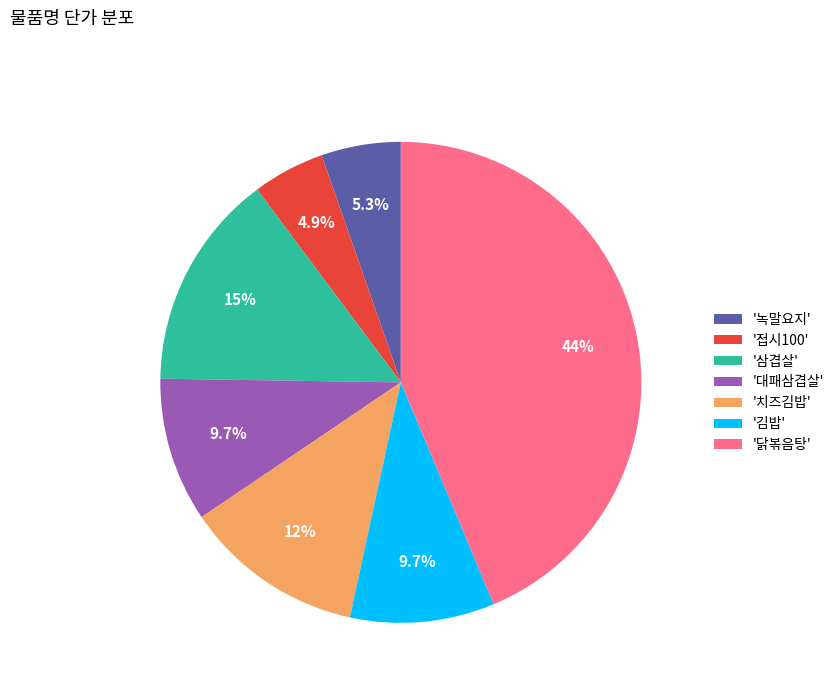

Which slice is the largest?

'닭볶음탕'